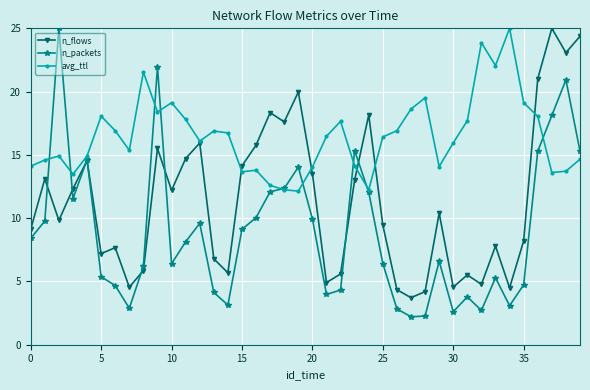

What is the value of the n_flows point at the 4th from the left?

12.3